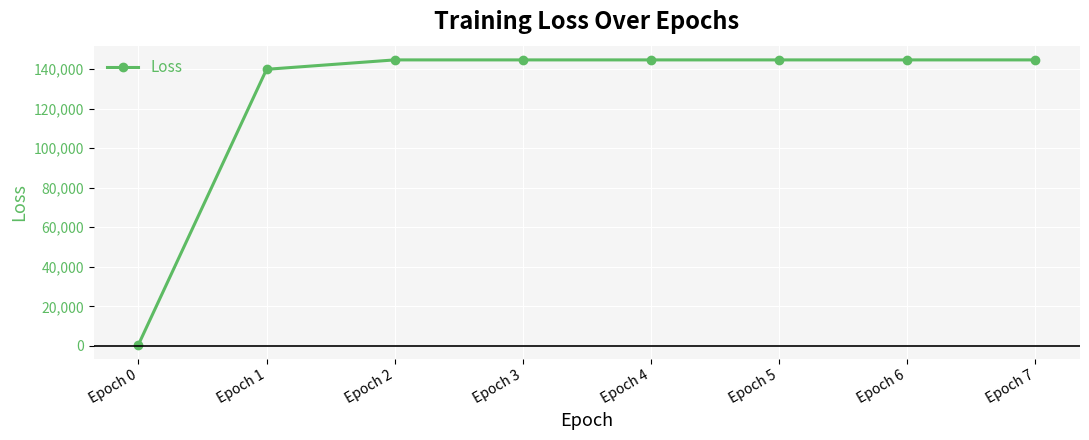

At which category does the chart reach its minimum across all series?

Epoch 0